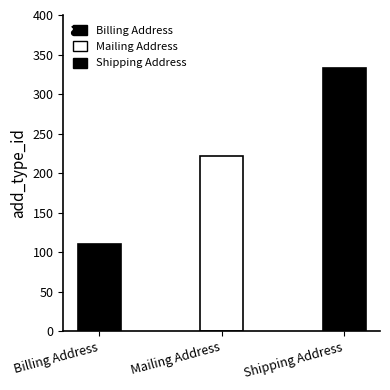

Which category has the lowest value across all series?

Billing Address